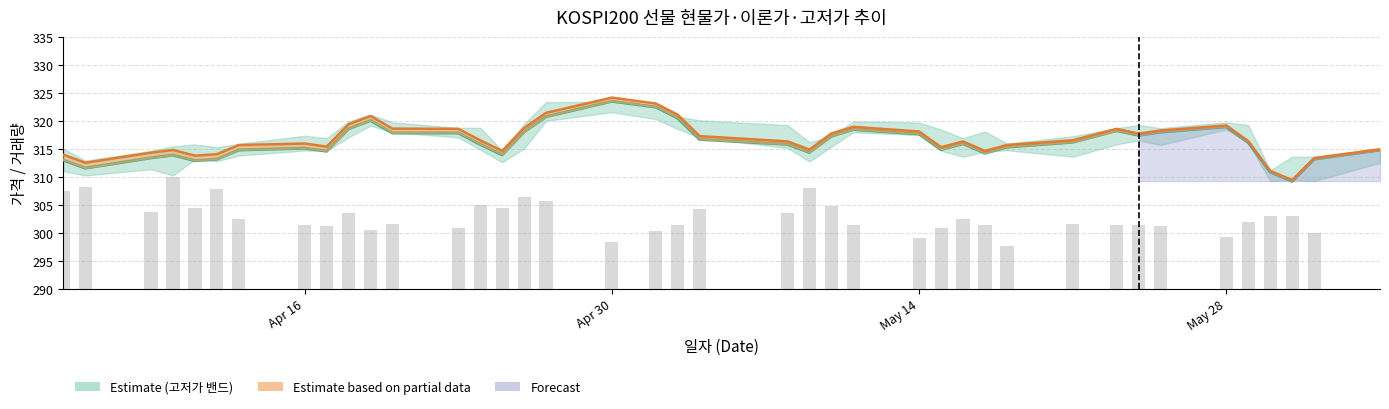

Which series has the largest total across all categories?

이론가